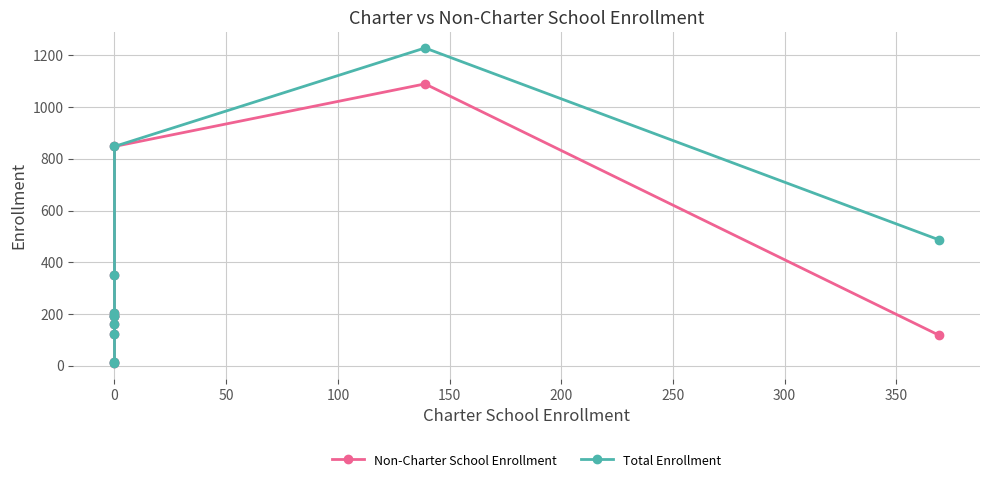

How many values in the Total Enrollment series exceed 193?

5